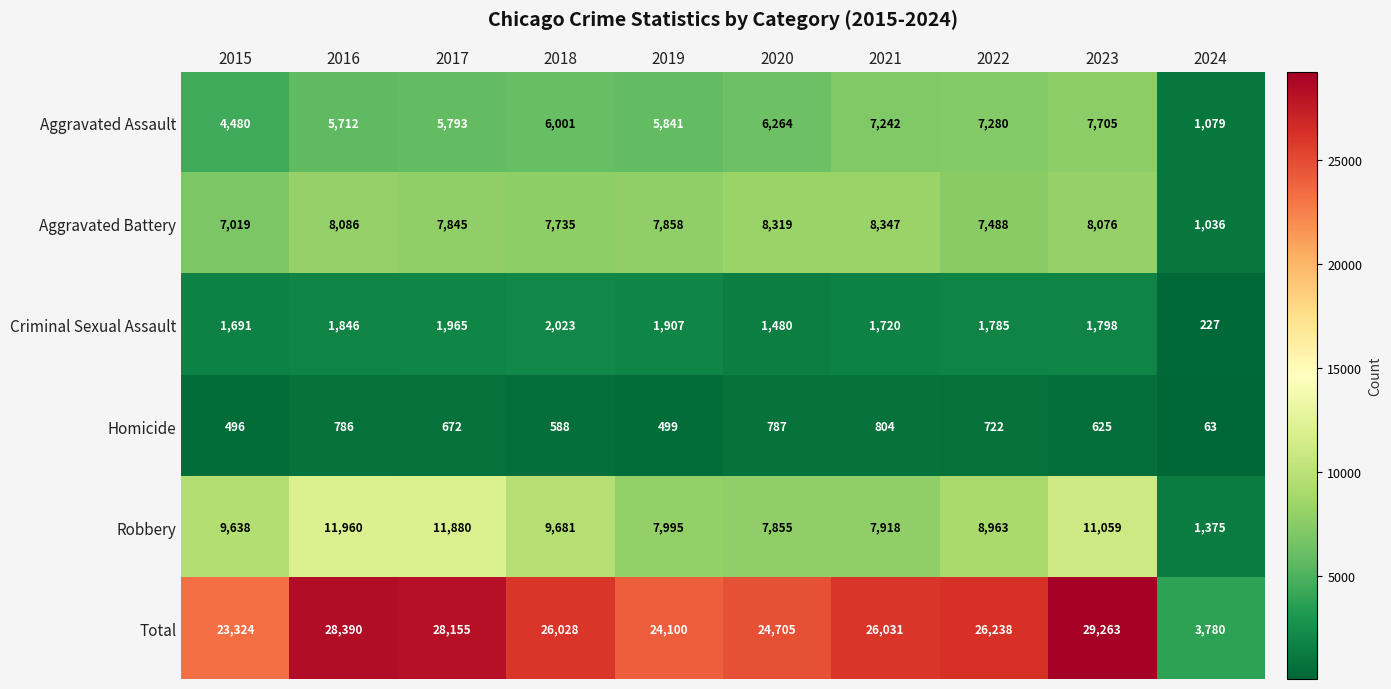

Read the Criminal Sexual Assault value at 2021.

1720